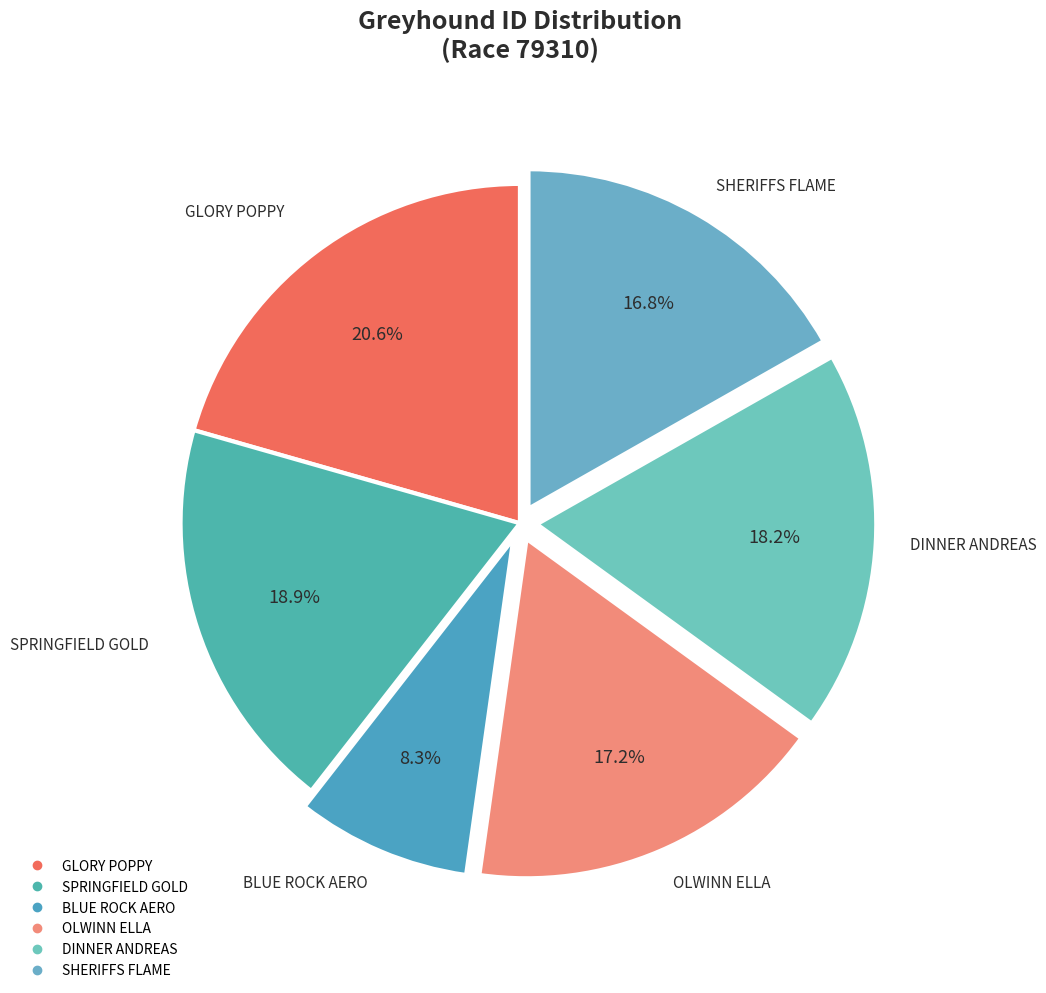

Approximately how many times larger is the value at BLUE ROCK AERO compared to SPRINGFIELD GOLD?

0.4